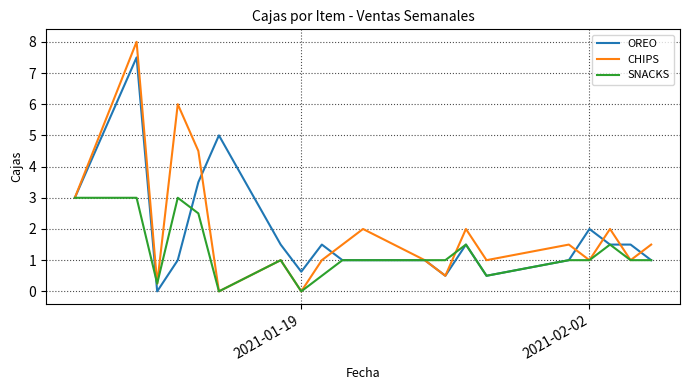

What is the sum of all CHIPS values?

38.8